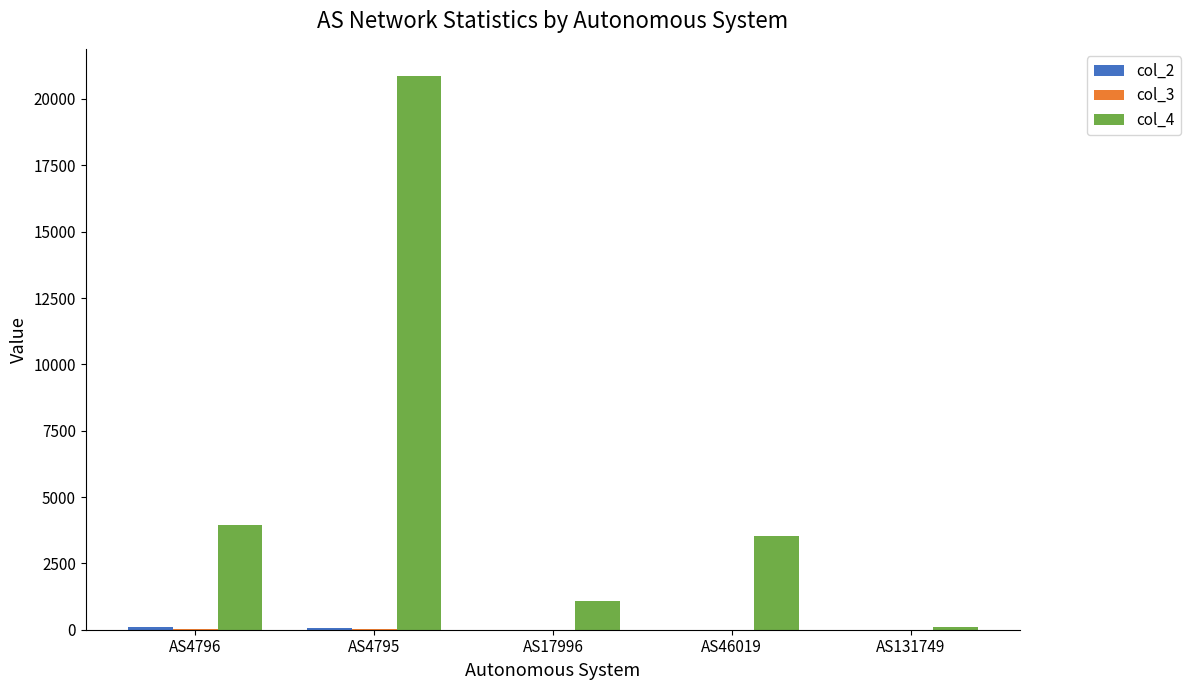

Which series has the widest spread of values?

col_4